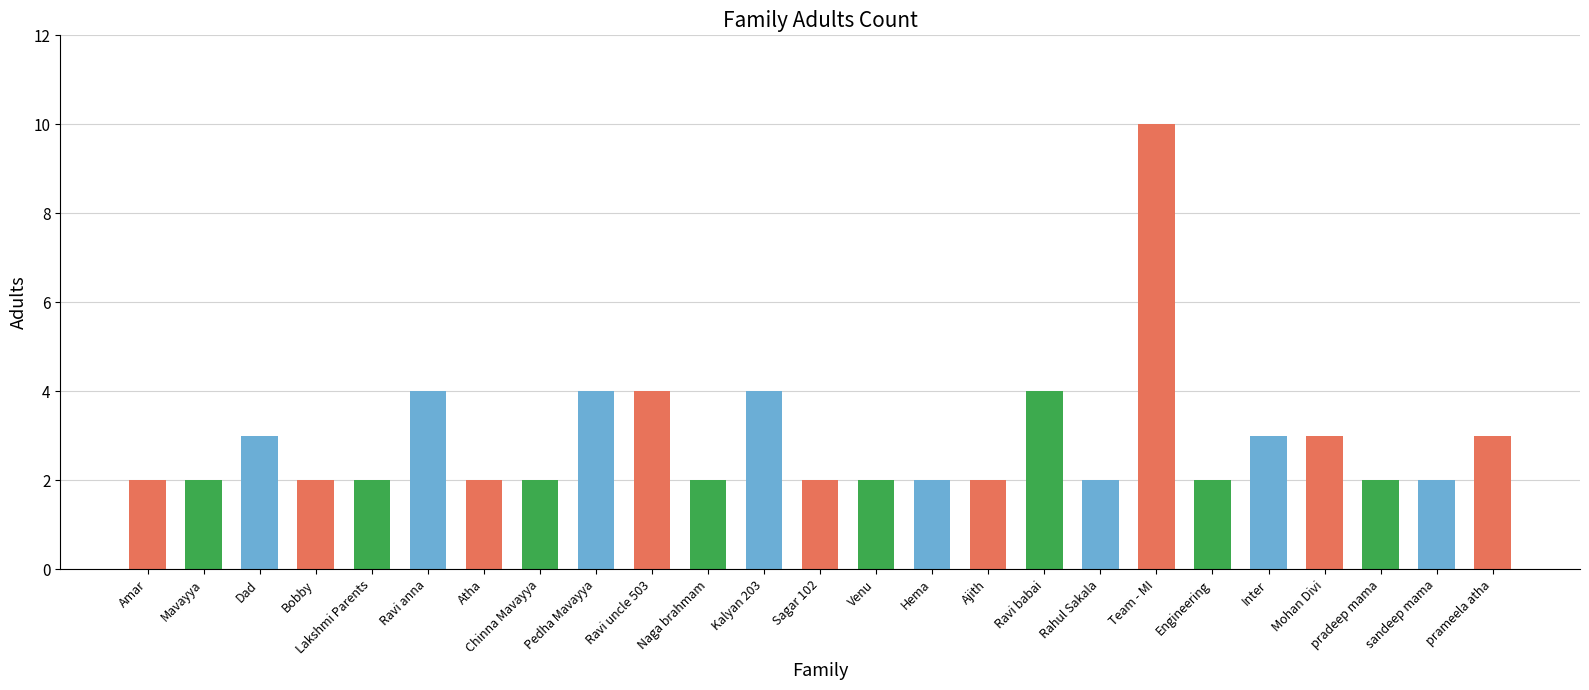

Reading left to right, what are all the values shown in this chart?

Amar=2	Mavayya=2	Dad=3	Bobby=2	Lakshmi Parents=2	Ravi anna=4	Atha=2	Chinna Mavayya=2	Pedha Mavayya=4	Ravi uncle 503=4	Naga brahmam=2	Kalyan 203=4	Sagar 102=2	Venu=2	Hema=2	Ajith=2	Ravi babai=4	Rahul Sakala=2	Team - MI=10	Engineering=2	Inter=3	Mohan Divi=3	pradeep mama=2	sandeep mama=2	prameela atha=3